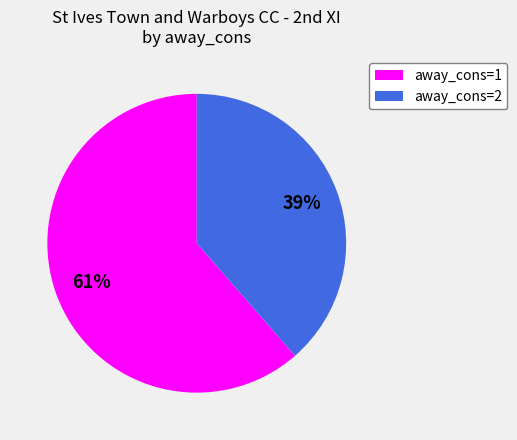

Is there a majority slice in this chart?

Yes